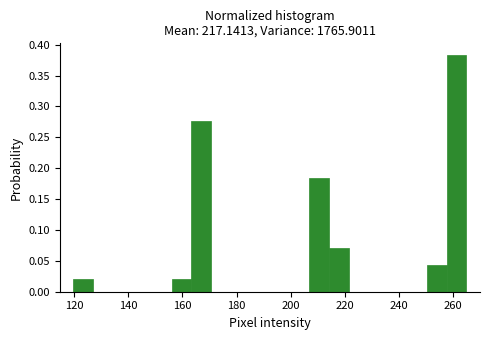

Read against the x-axis, roughly where is the centre of the tallest bar?

262